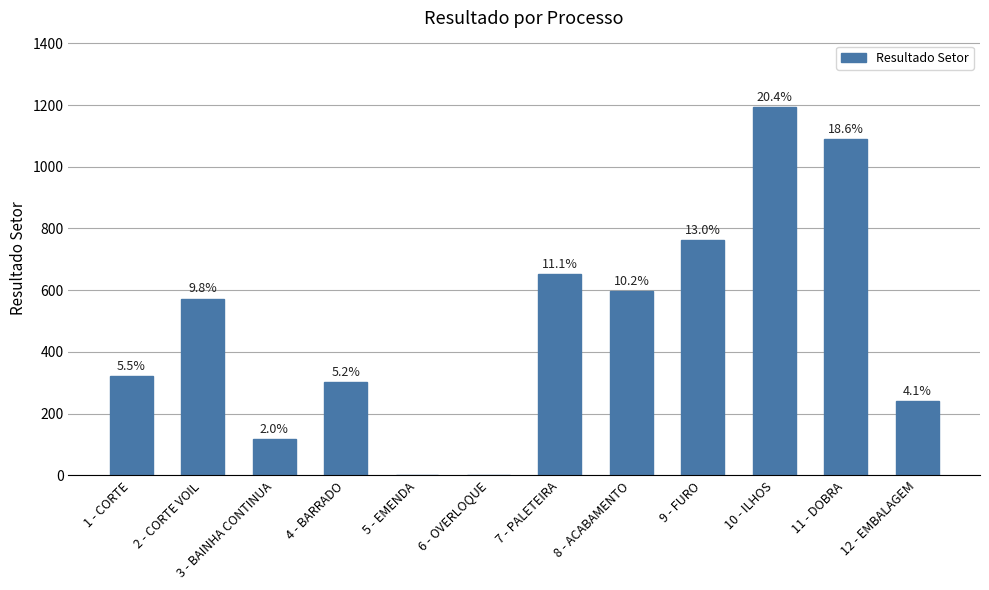

Rank the categories by value from lowest to highest.

5 - EMENDA, 6 - OVERLOQUE, 3 - BAINHA CONTINUA, 12 - EMBALAGEM, 4 - BARRADO, 1 - CORTE, 2 - CORTE VOIL, 8 - ACABAMENTO, 7 - PALETEIRA, 9 - FURO, 11 - DOBRA, 10 - ILHOS